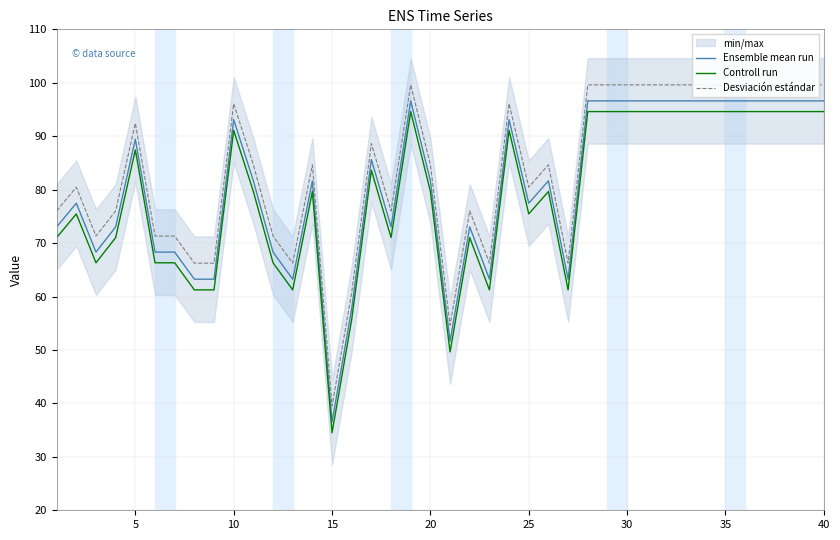

Is it true that Controll run equals 149.7 at 30?

False